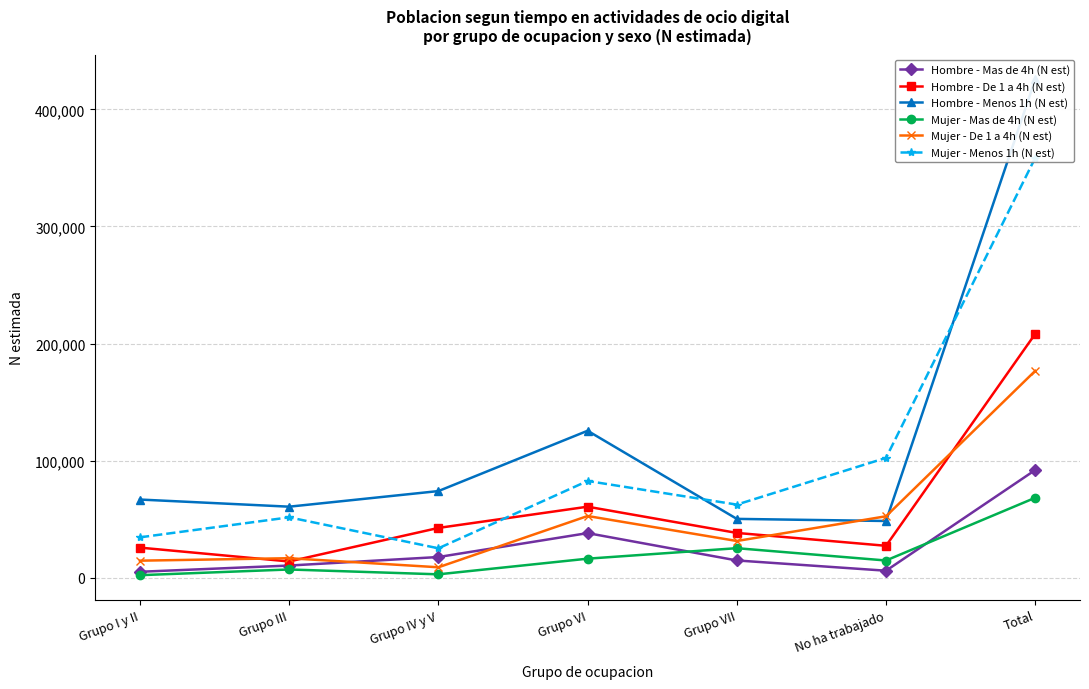

What is the difference between the second highest and minimum values in the Hombre - Mas de 4h (N est) series?

33024